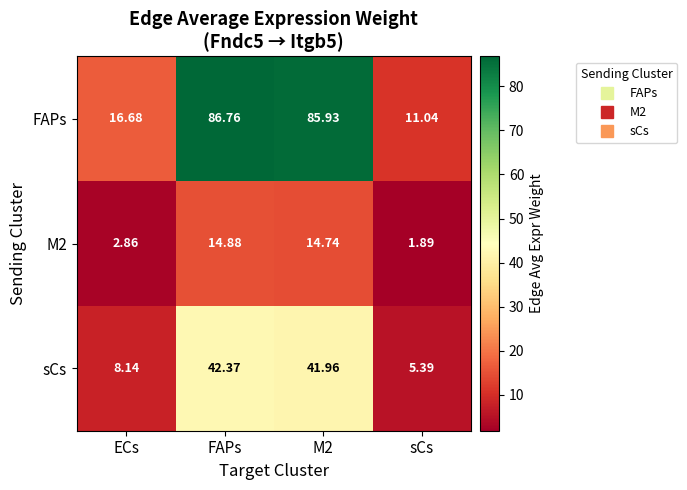

How many series are shown in this chart?

3